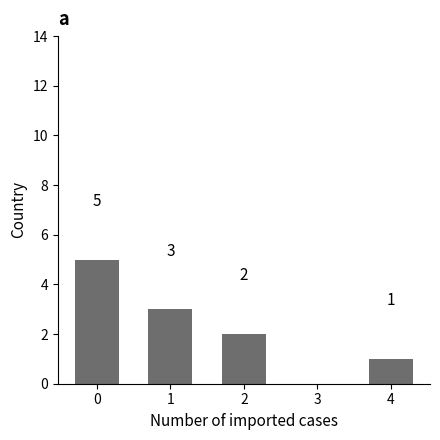

What is the sum of the values at 2 and 0?

7